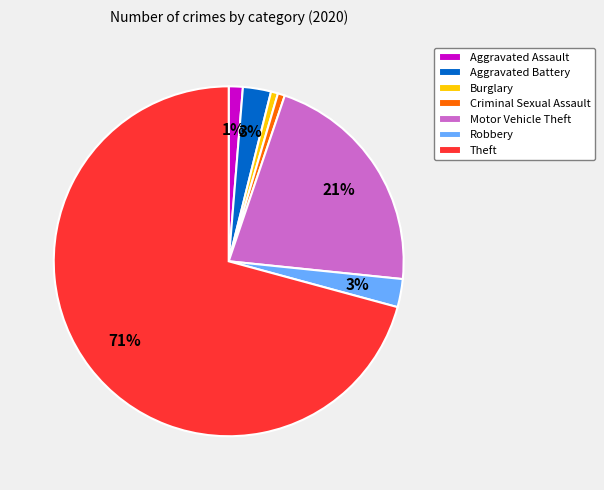

To the nearest percent, what is the average slice percentage?

14%